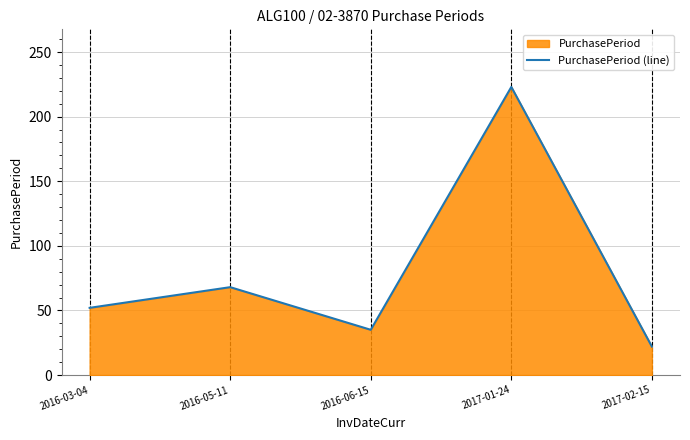

Between 2016-06-15 and 2016-05-11, which is larger?

2016-05-11